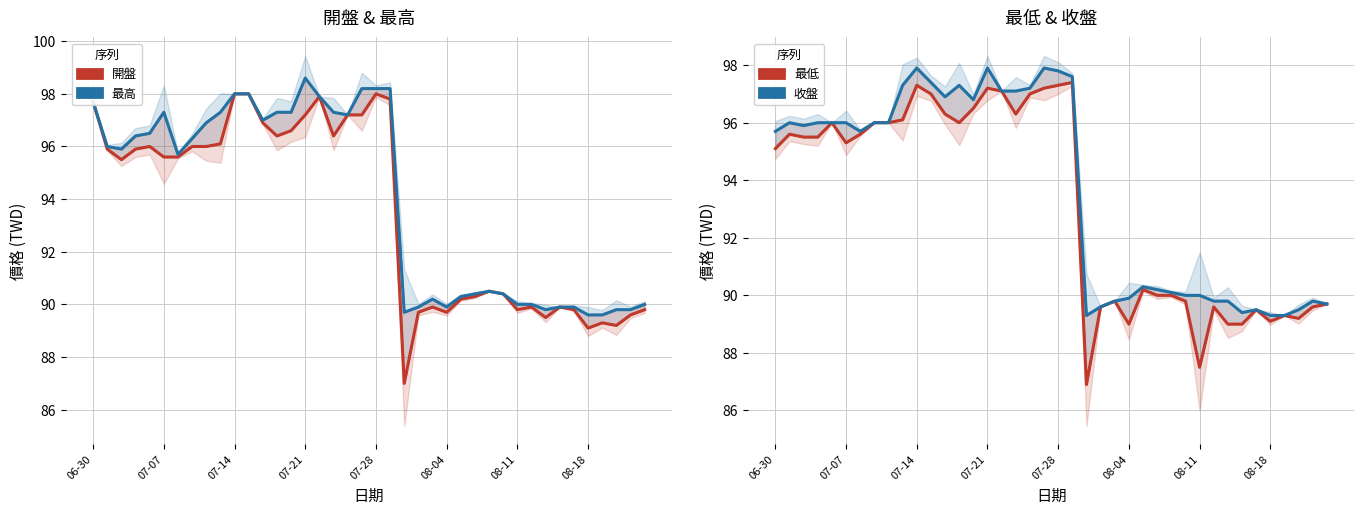

True or false: 開盤 and 最低 intersect in this chart.

False